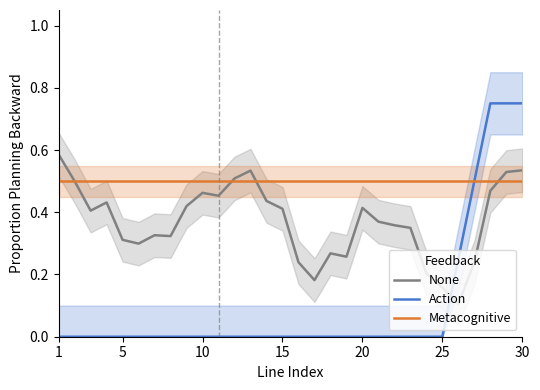

What is the average value of the Action series?

0.1